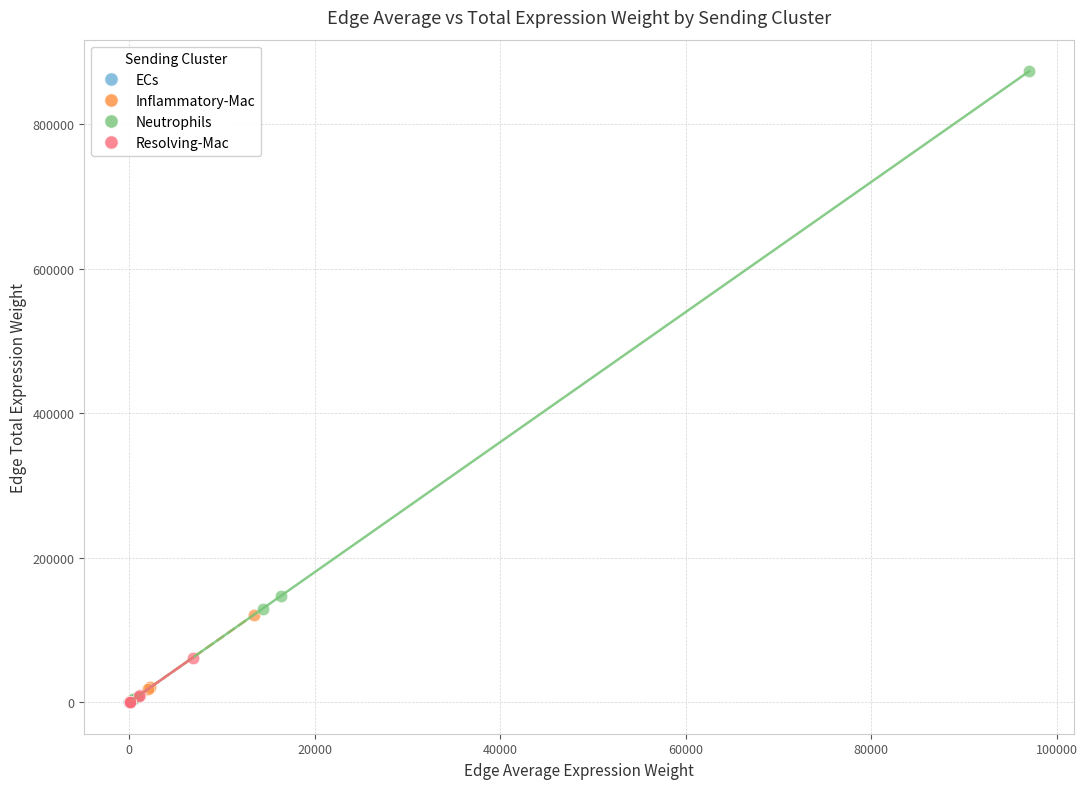

Which series has the largest Y range (max minus min)?

Neutrophils